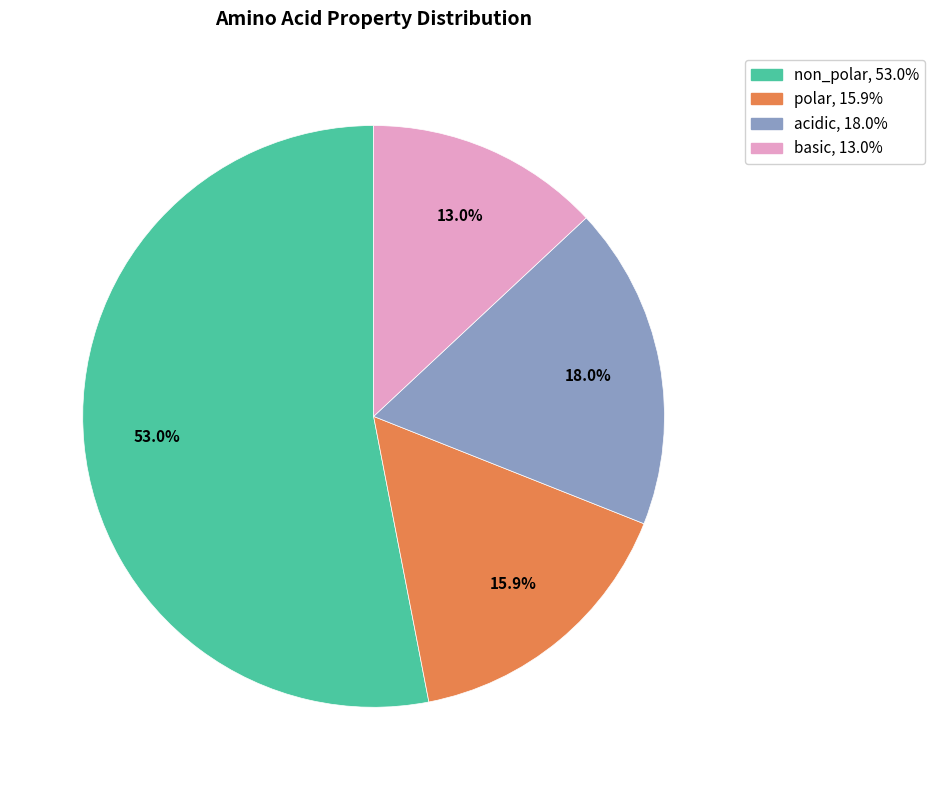

How many segments does this pie chart have?

4